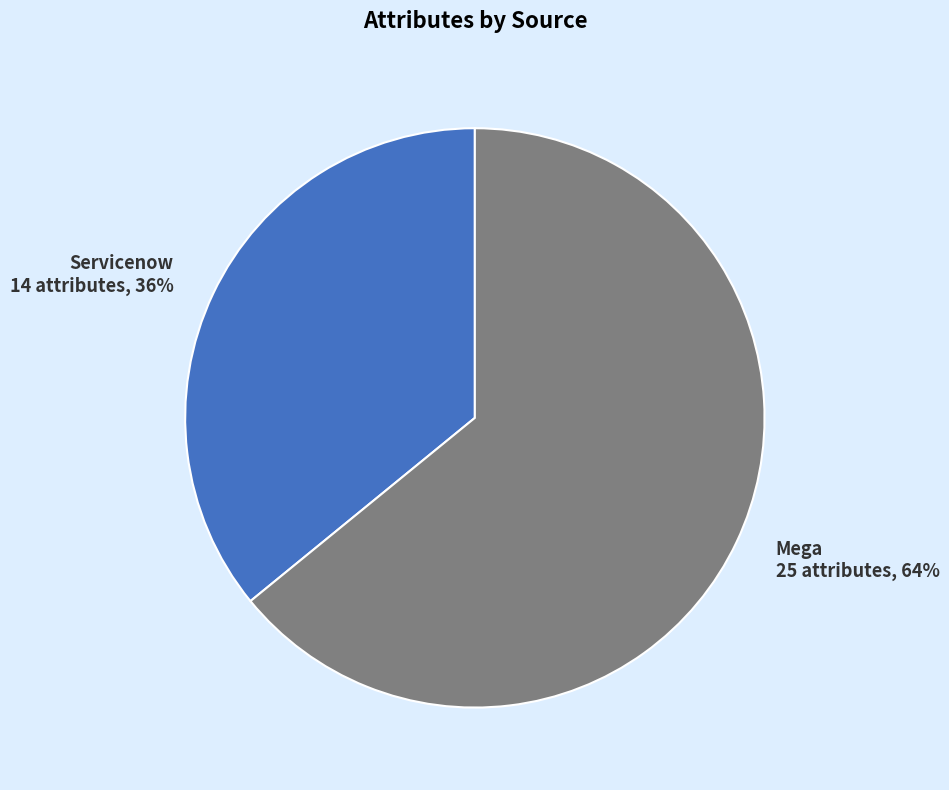

To the nearest percent, what percentage of the pie is Servicenow?

36%